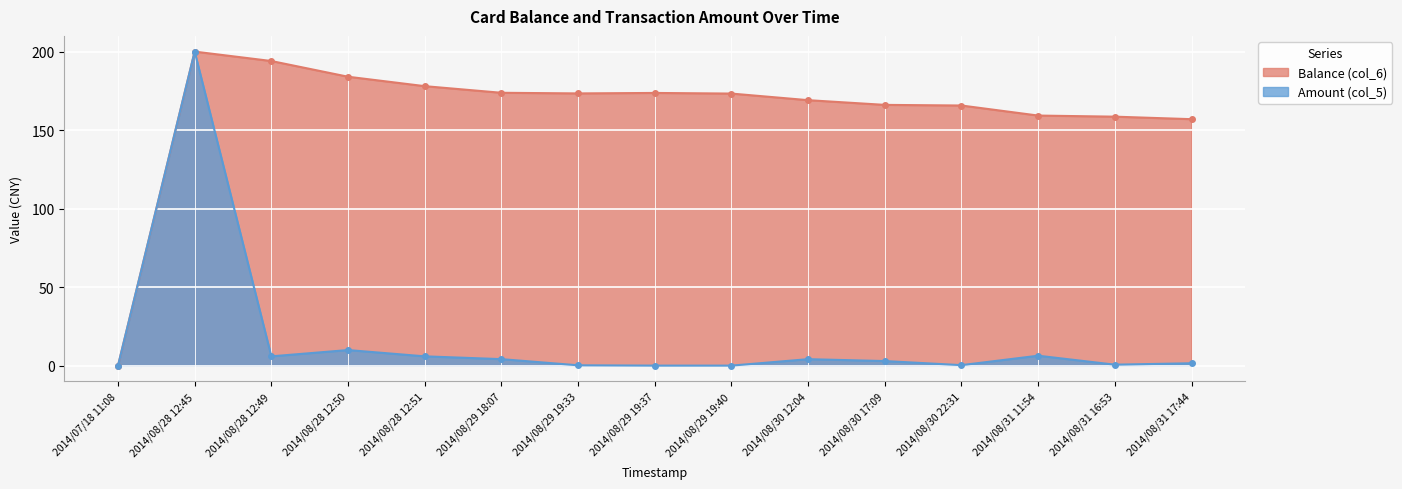

List the series in order of their peak value, lowest first.

Balance (col_6), Amount (col_5)